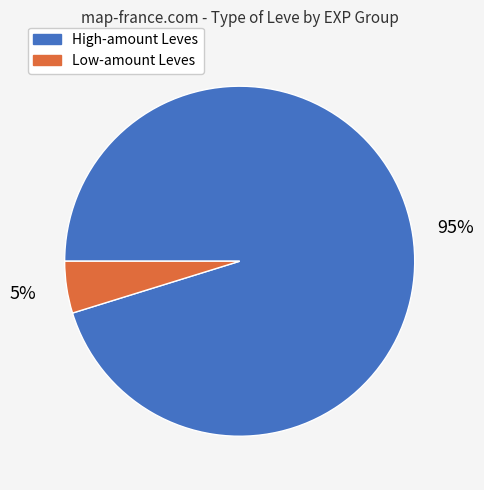

To the nearest percent, what is the average slice percentage?

50%